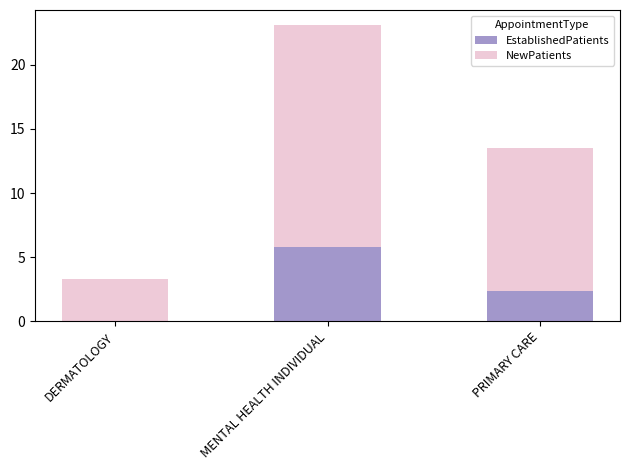

What is the maximum value for EstablishedPatients?

5.8